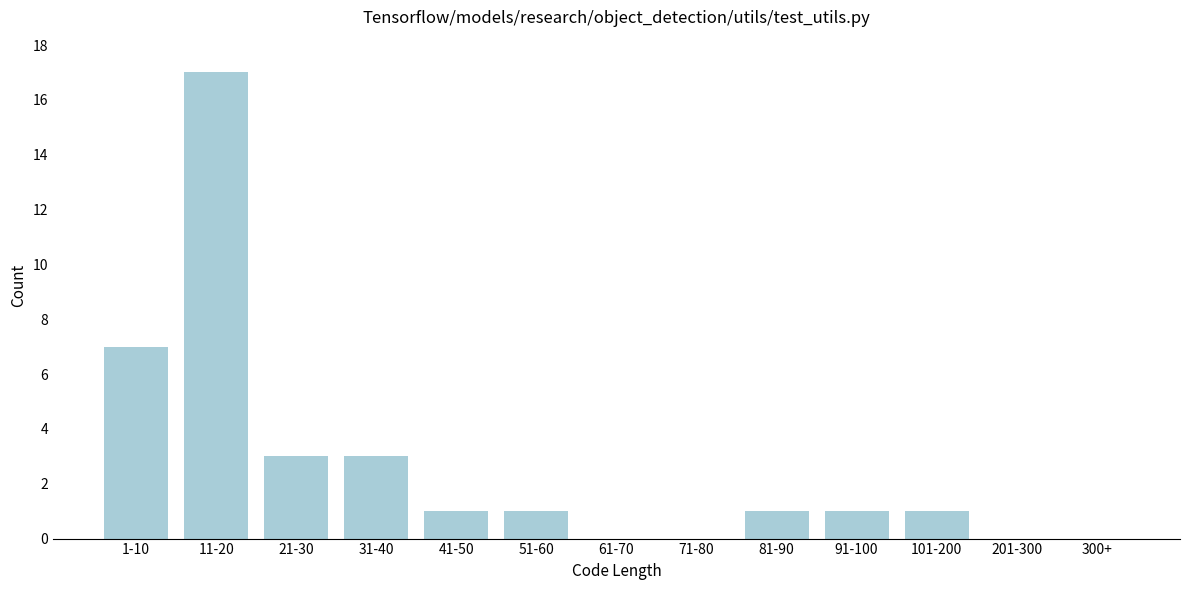

Reading right to left, transcribe all the data shown in this chart.

300+=0	201-300=0	101-200=1	91-100=1	81-90=1	71-80=0	61-70=0	51-60=1	41-50=1	31-40=3	21-30=3	11-20=17	1-10=7